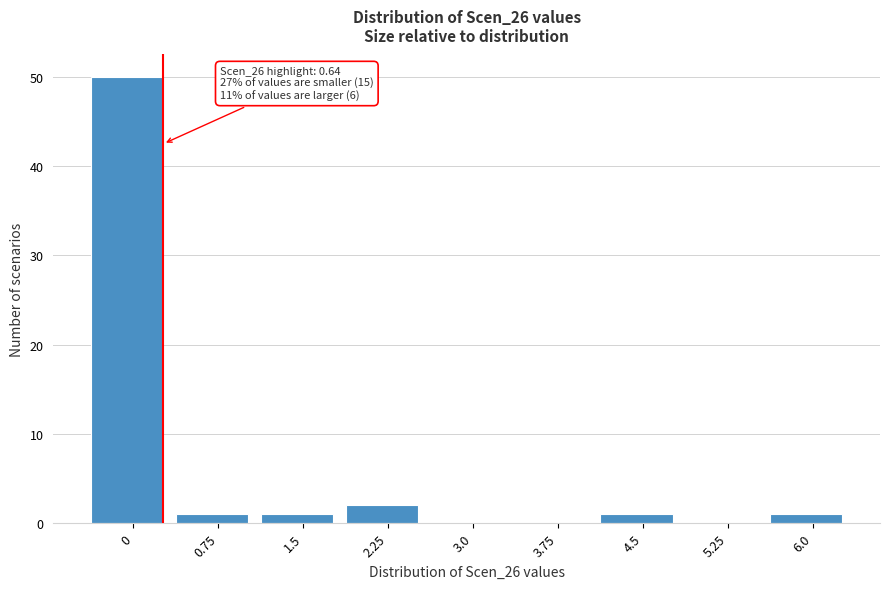

Reading right to left, transcribe all the data shown in this chart.

6.0=1	5.25=0	4.5=1	3.75=0	3.0=0	2.25=2	1.5=1	0.75=1	0=50